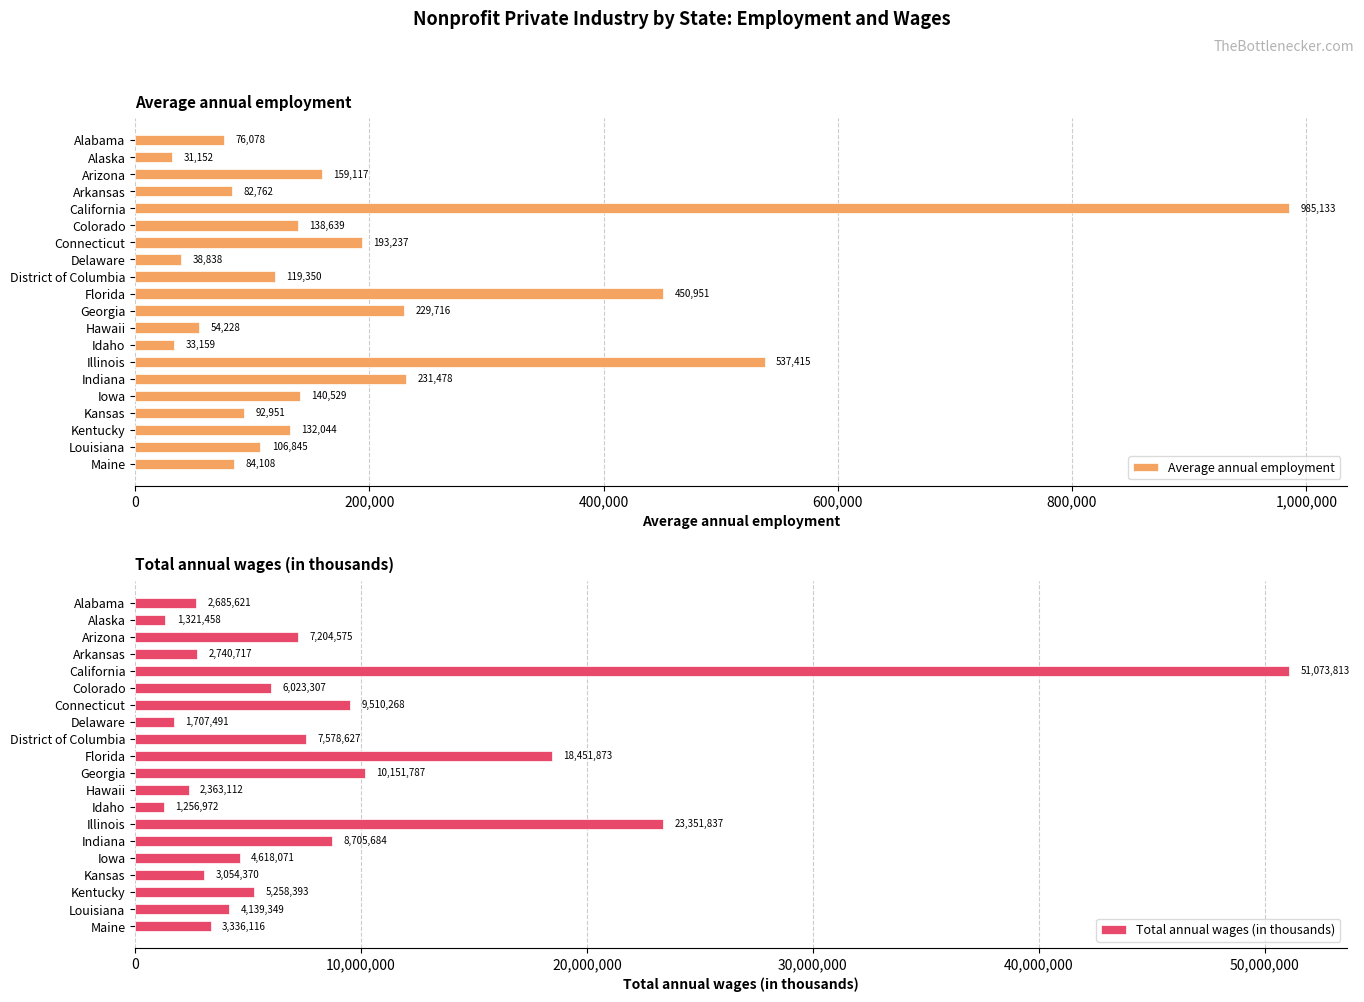

Which series has the largest range (max minus min)?

Total annual wages (in thousands)